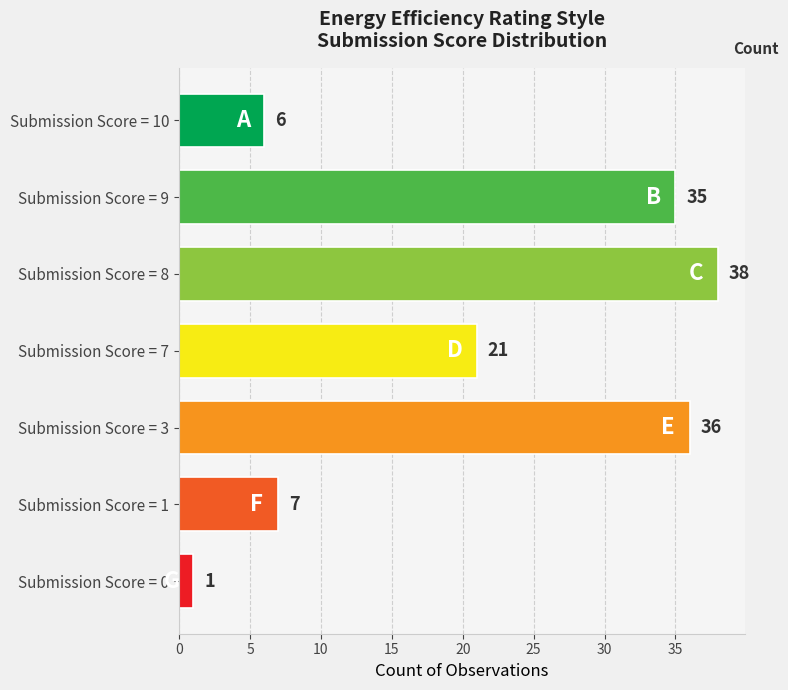

Reading bottom to top, what are all the values shown in this chart?

Submission Score = 0=1	Submission Score = 1=7	Submission Score = 3=36	Submission Score = 7=21	Submission Score = 8=38	Submission Score = 9=35	Submission Score = 10=6